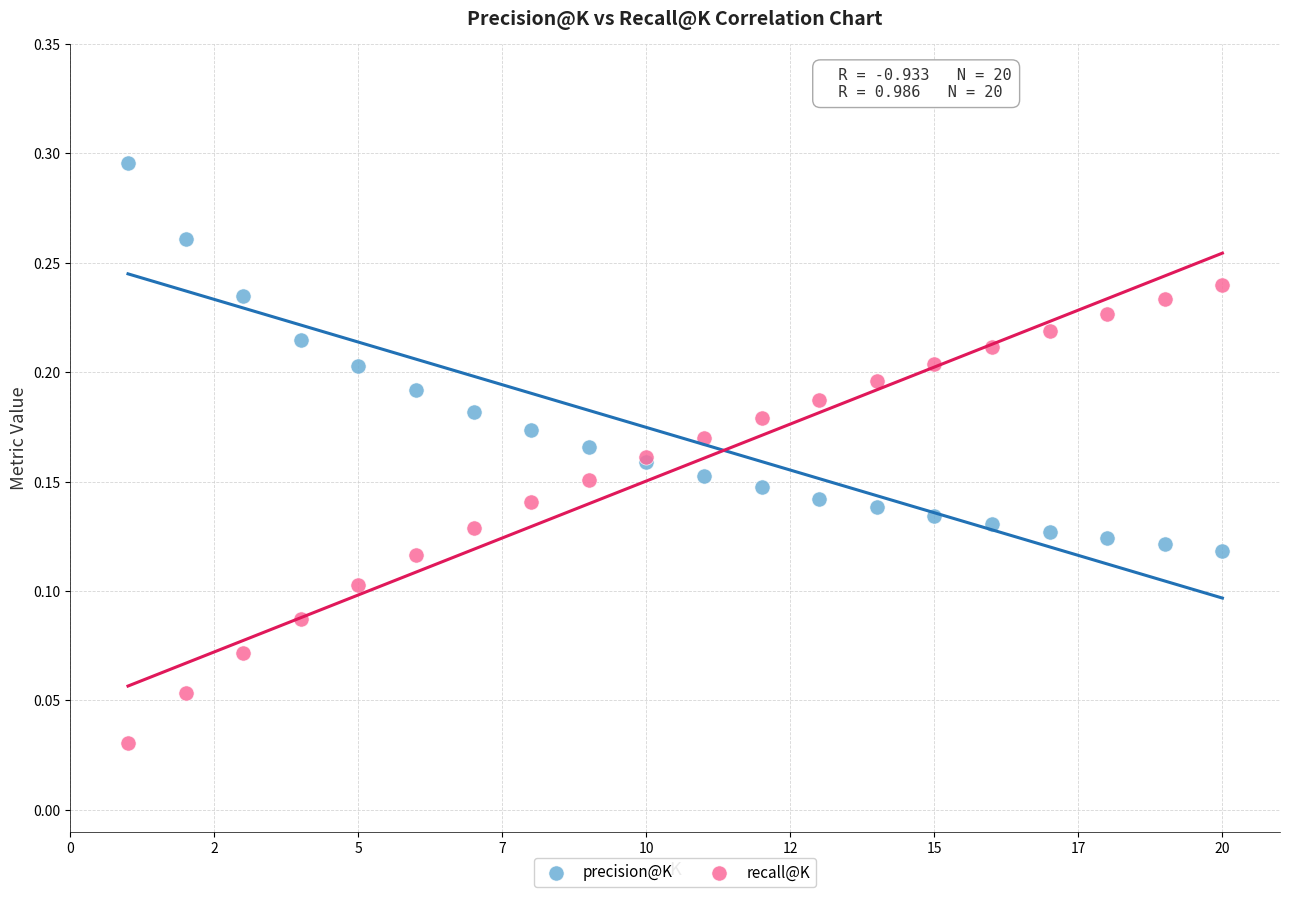

Which series has the largest Y range (max minus min)?

recall@K